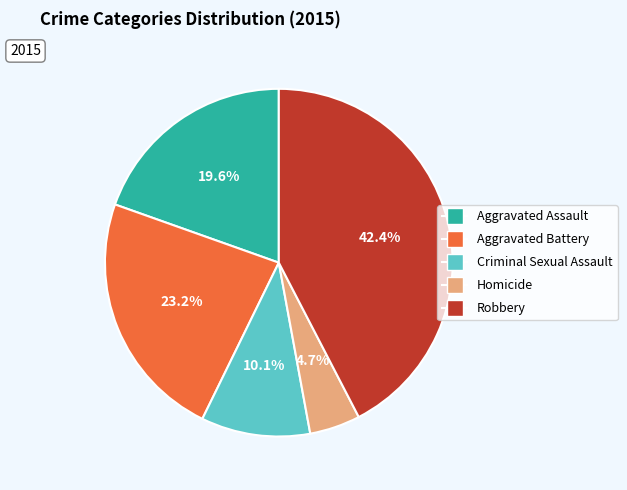

Count the number of slices in the pie.

5